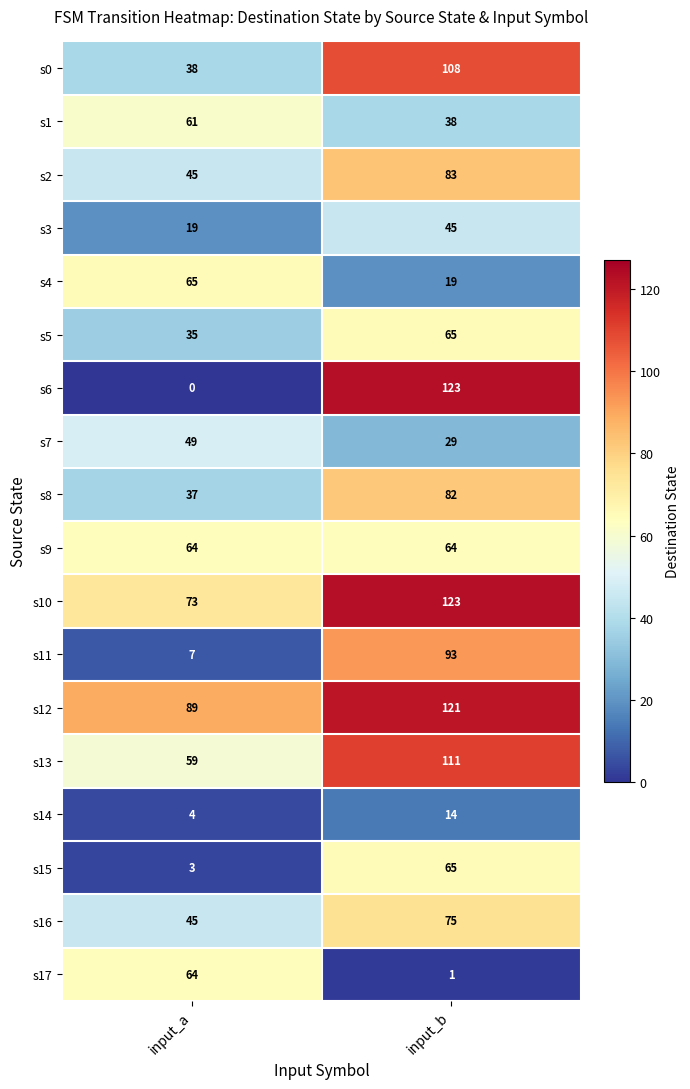

The value of s14 at input_b is 7. True or false?

False